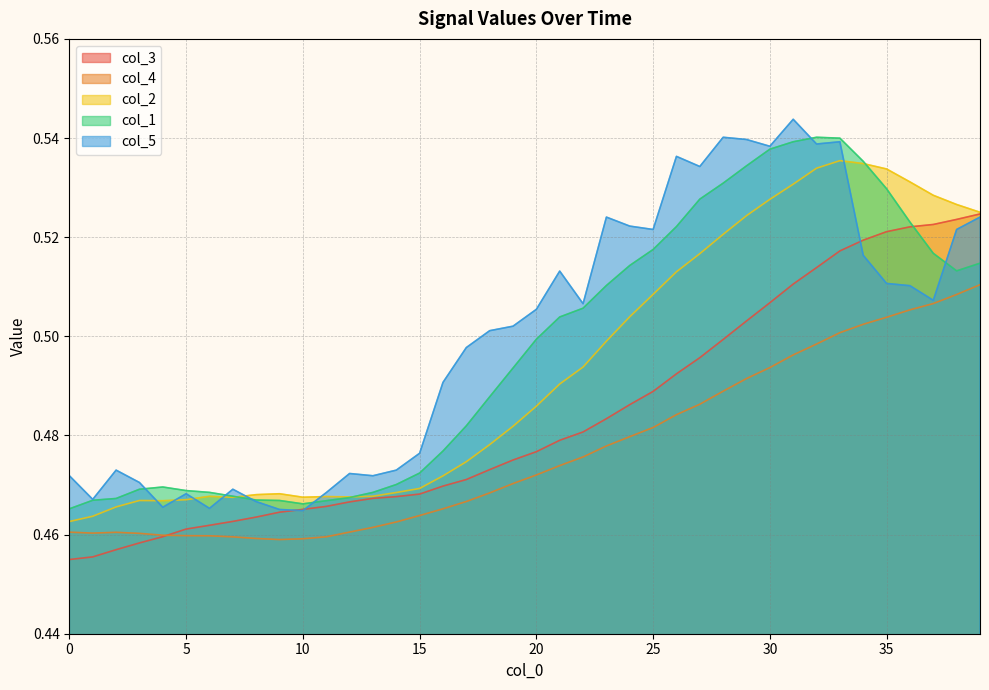

Rank the categories by col_2 value from lowest to highest.

0, 1, 2, 4, 3, 5, 7, 10, 12, 11, 6, 13, 8, 9, 14, 15, 16, 17, 18, 19, 20, 21, 22, 23, 24, 25, 26, 27, 28, 29, 39, 38, 30, 37, 31, 36, 35, 32, 34, 33